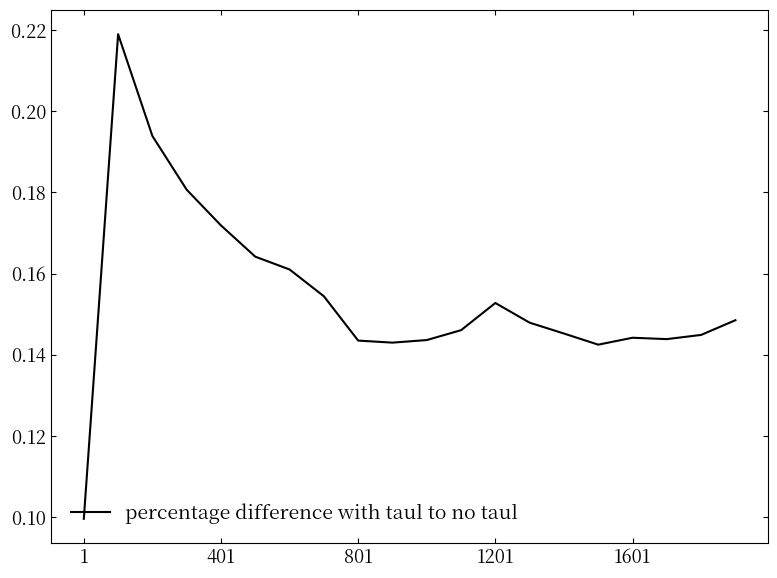

Count the number of categories in the chart.

20